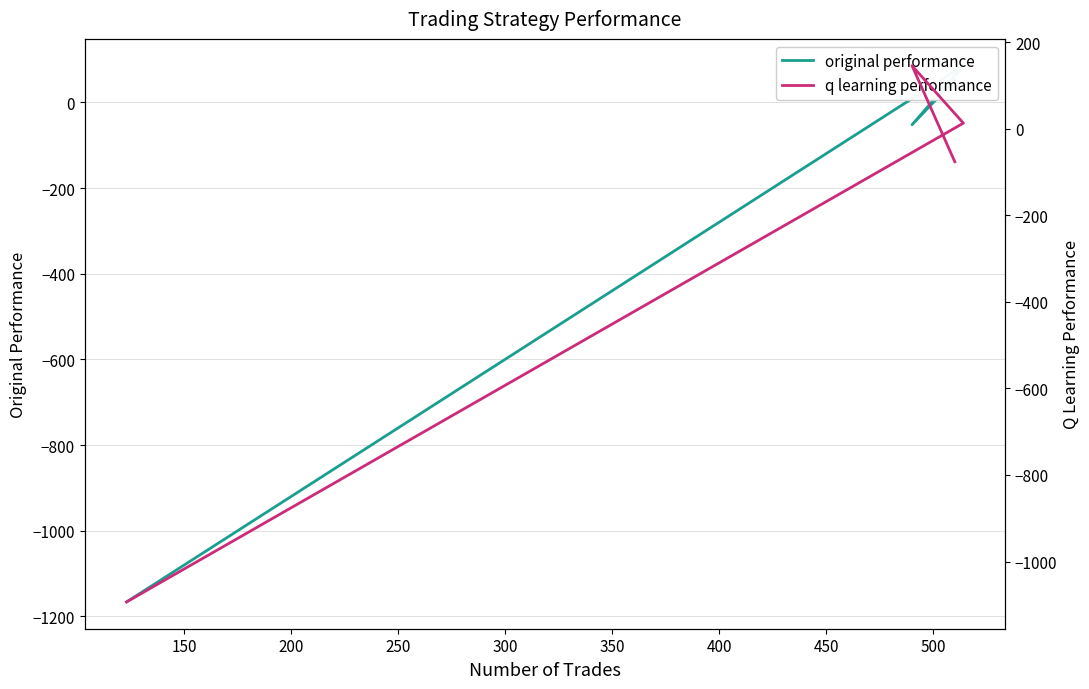

What is the difference between the original performance values at 200 and 250?

1252.0